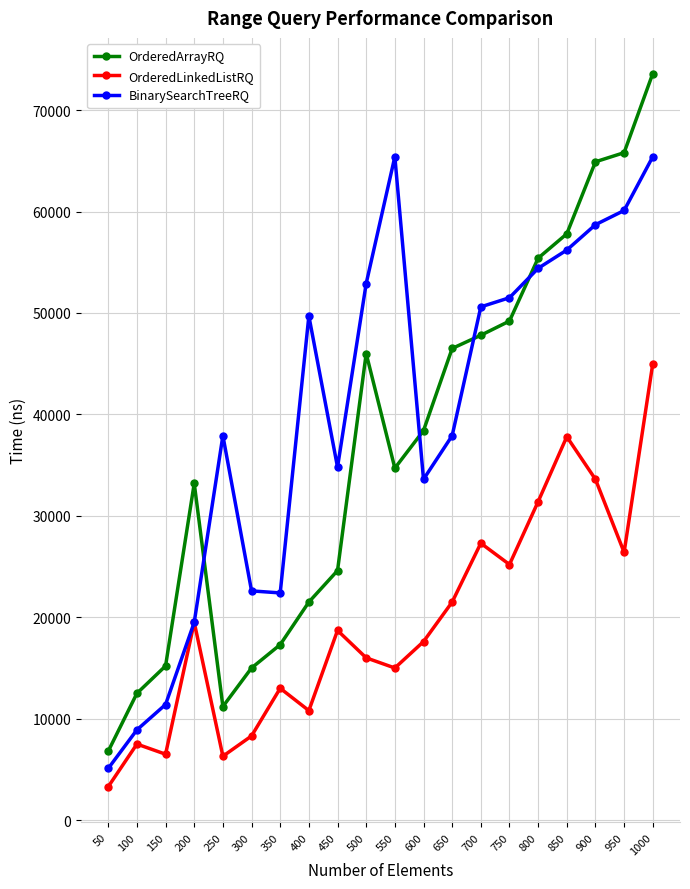

The OrderedArrayRQ series shows 23092 at 550. True or false?

False